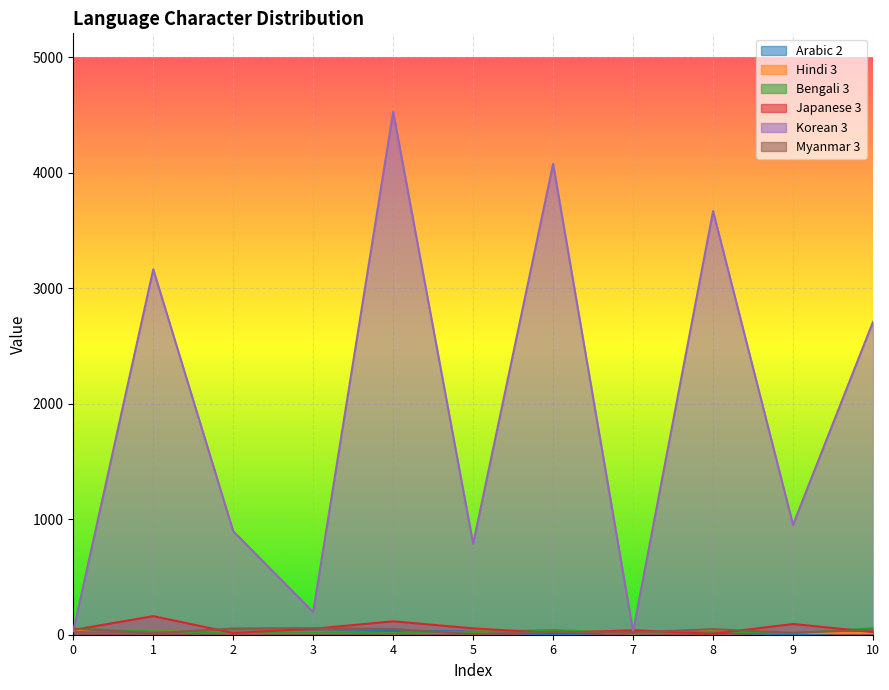

How many intersections are there between Myanmar 3 and Arabic 2?

6